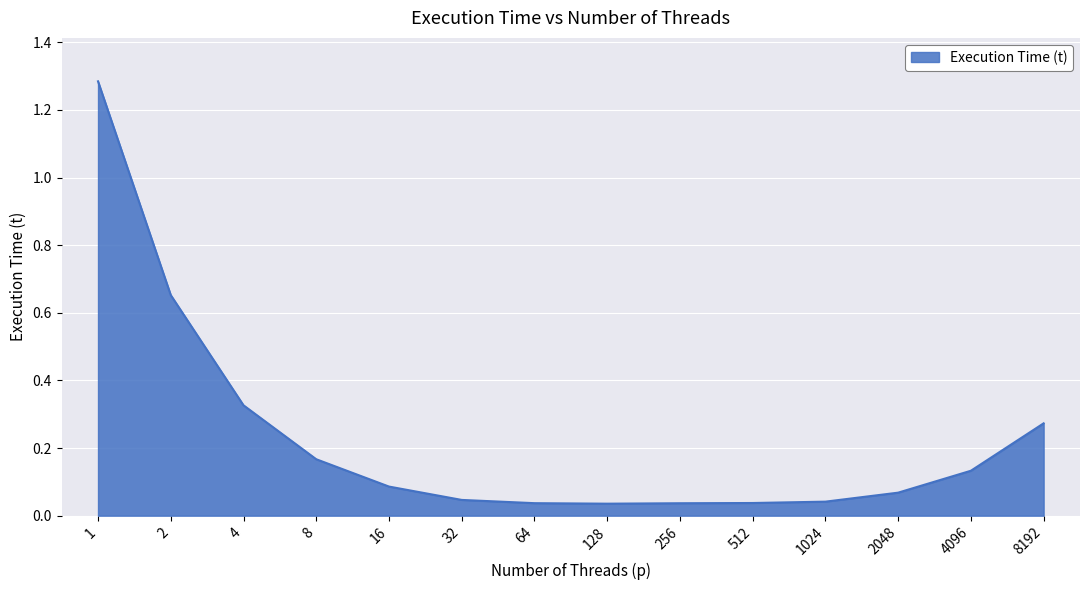

Does the chart display data point markers on the line(s)?

No